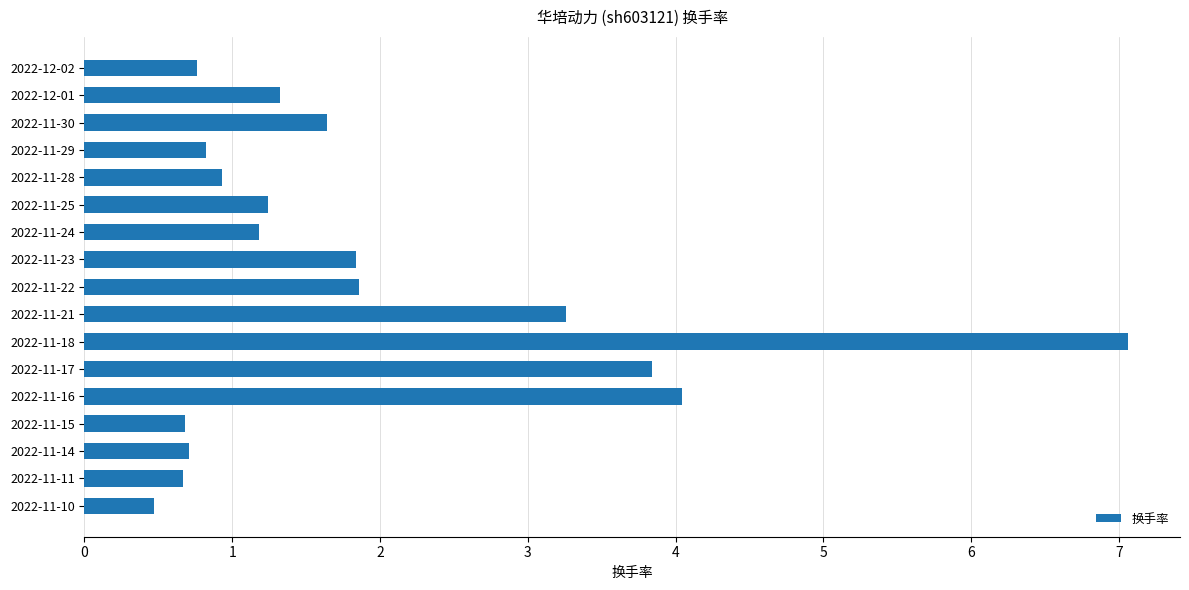

What is the sum of all values?

32.3